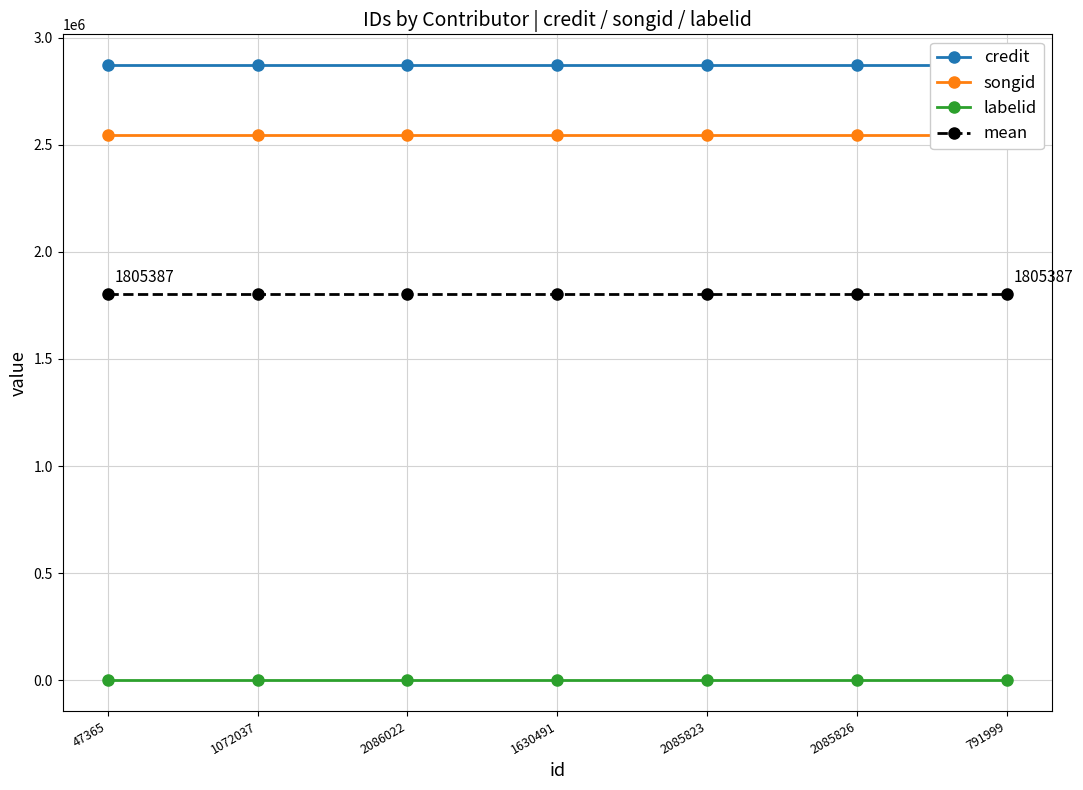

True or false: labelid has more than 0 interior local peaks.

False